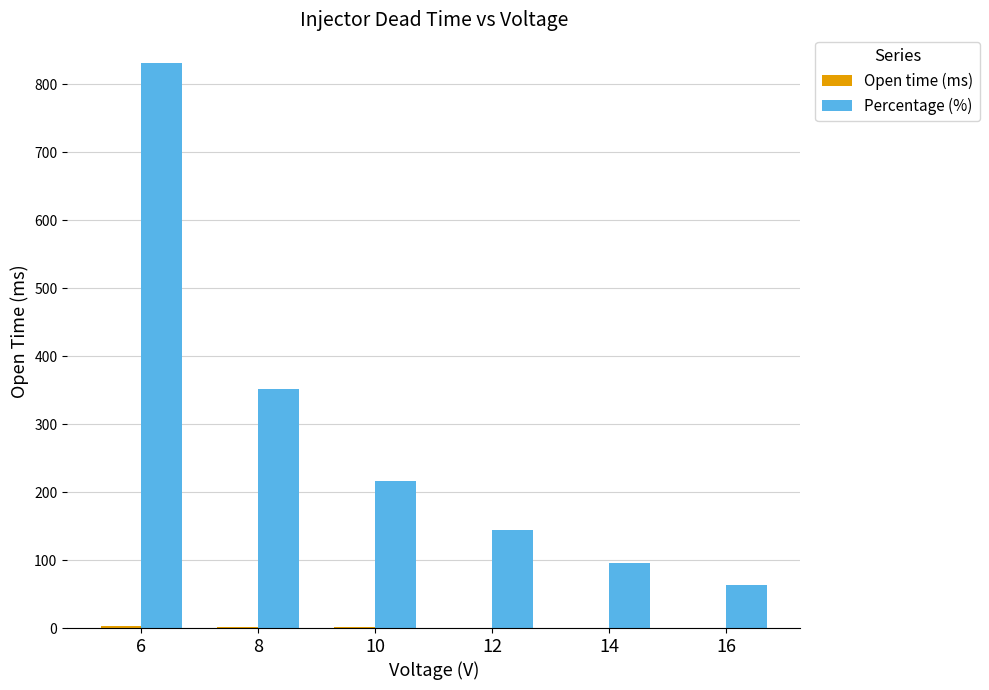

What is the maximum value for Percentage (%)?

832.0